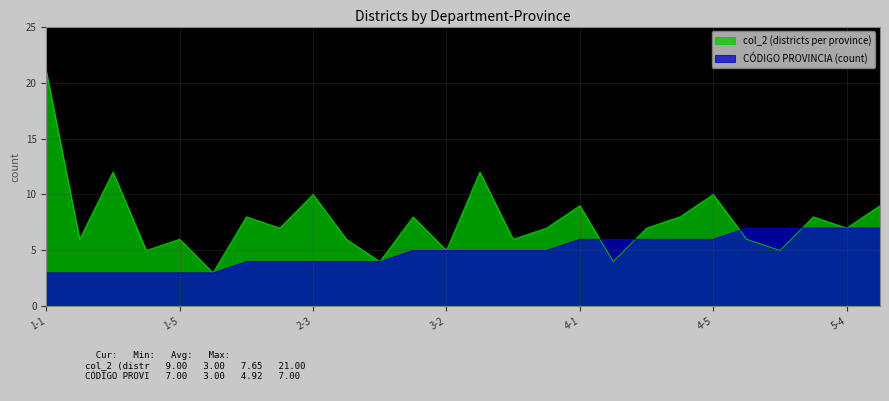

Reading left to right, extract all data points from this chart.

col_2 (districts per province): 21	6	12	5	6	3	8	7	10	6	4	8	5	12	6	7	9	4	7	8	10	6	5	8	7	9
CÓDIGO PROVINCIA (count): 3	3	3	3	3	3	4	4	4	4	4	5	5	5	5	5	6	6	6	6	6	7	7	7	7	7